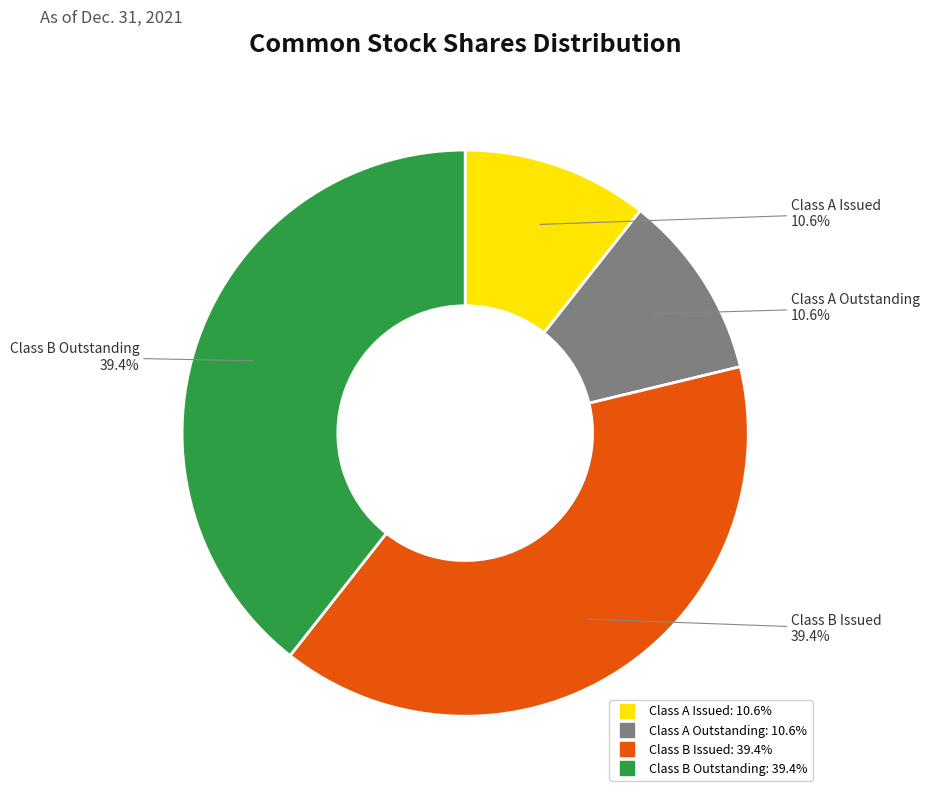

Is there a majority slice in this chart?

No